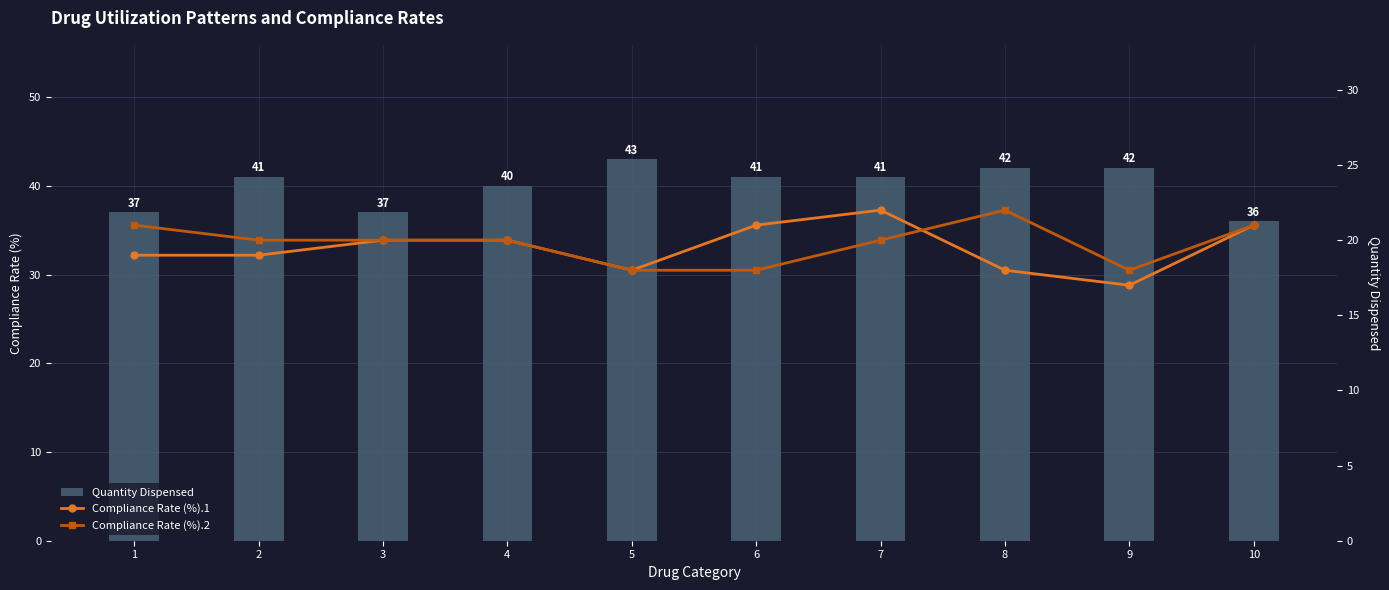

What is the value of the Compliance Rate (%).2 bar at the 7th from the left?

20